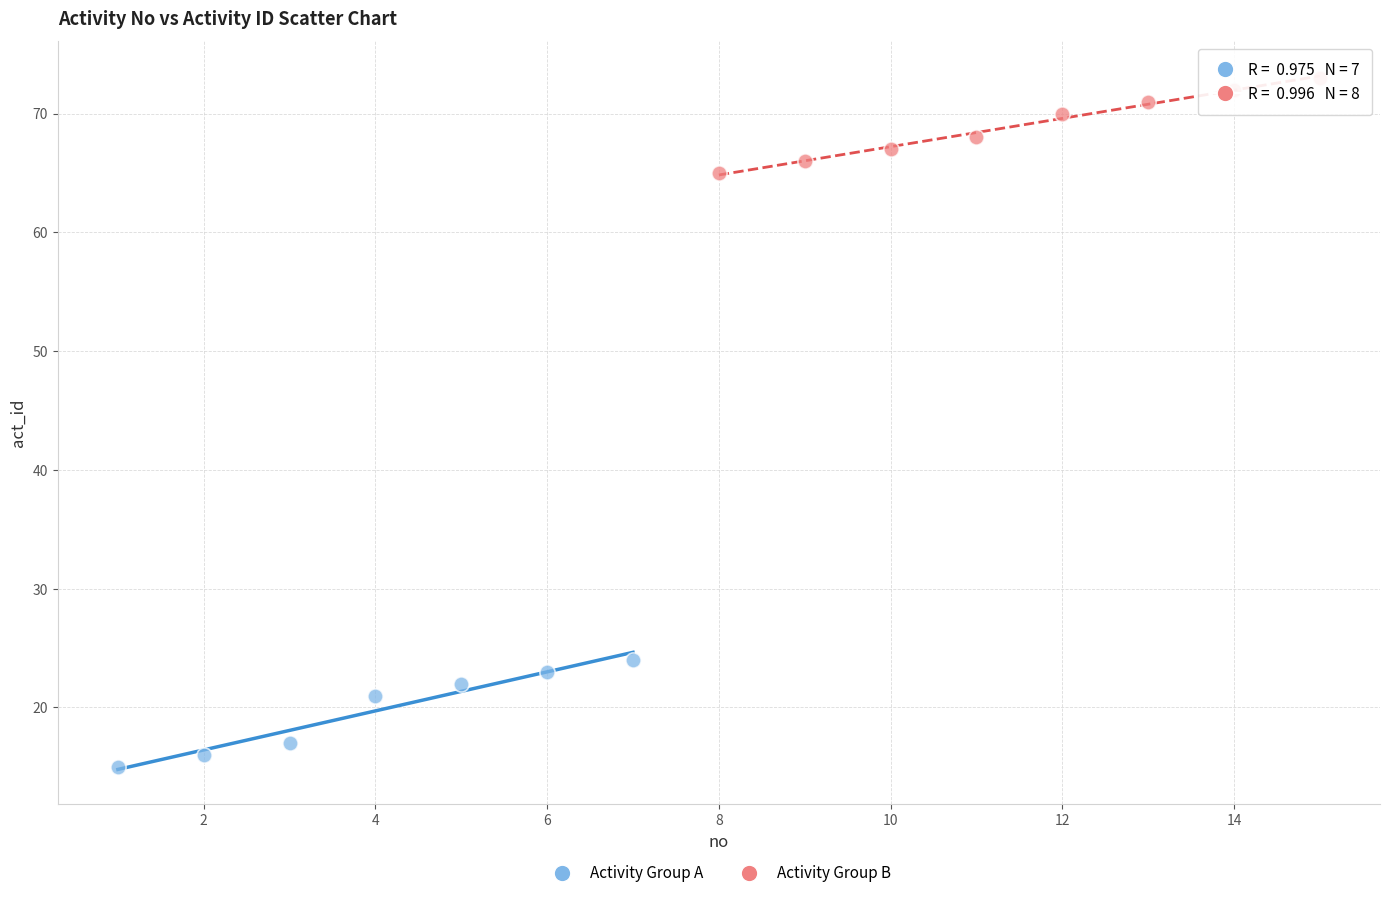

Which series reaches the minimum Y coordinate?

Activity Group A